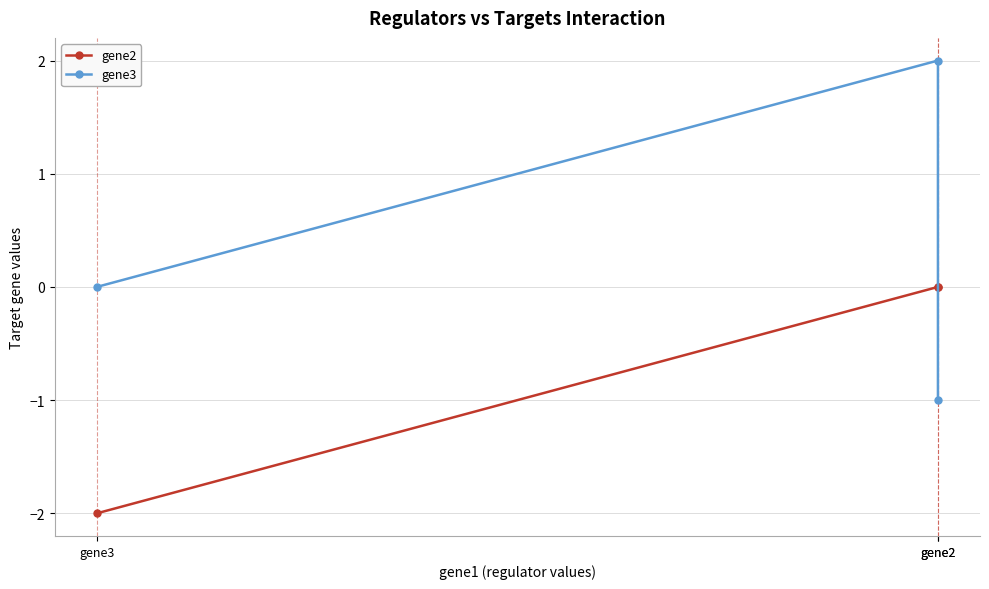

Is this an area chart (filled region under the line)?

No